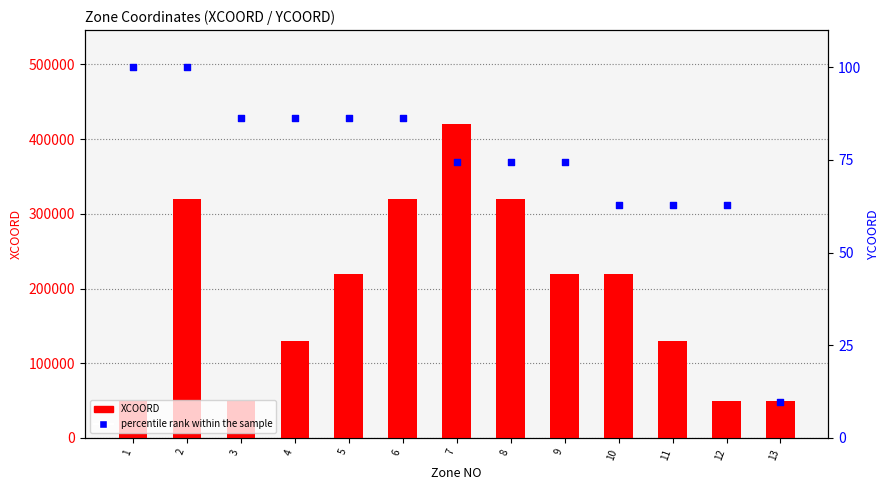

Which series has the largest total across all categories?

XCOORD